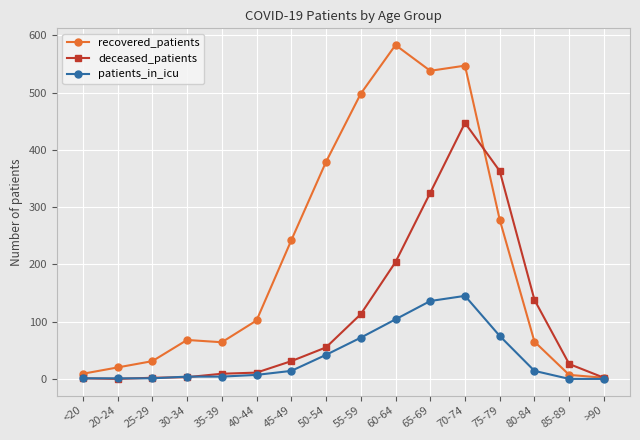

Which series has the largest range (max minus min)?

recovered_patients